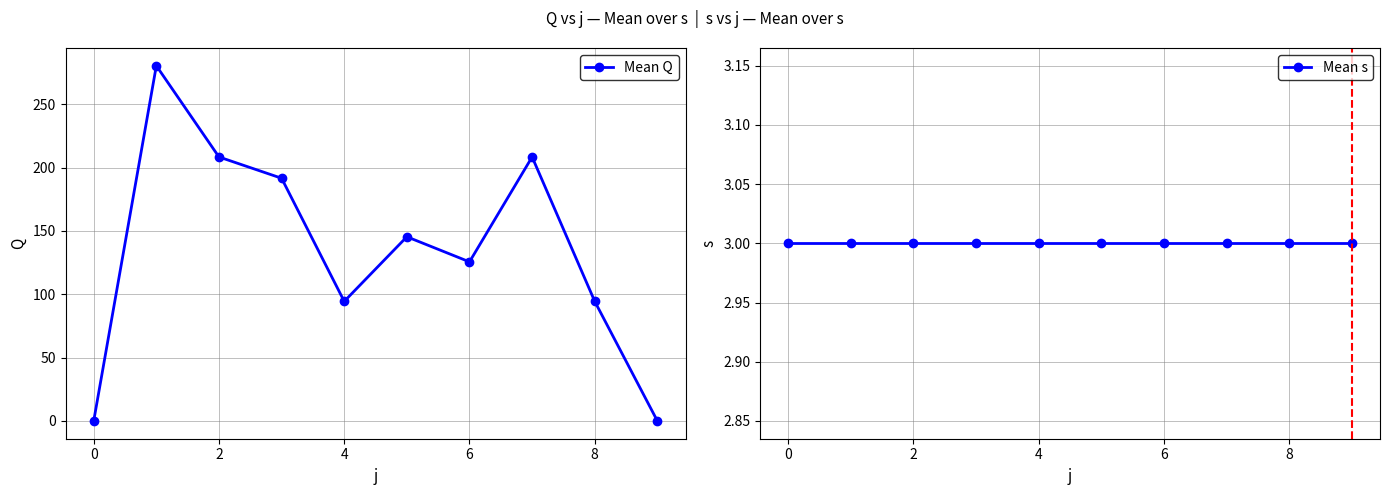

Where is the first local minimum for Mean Q?

4